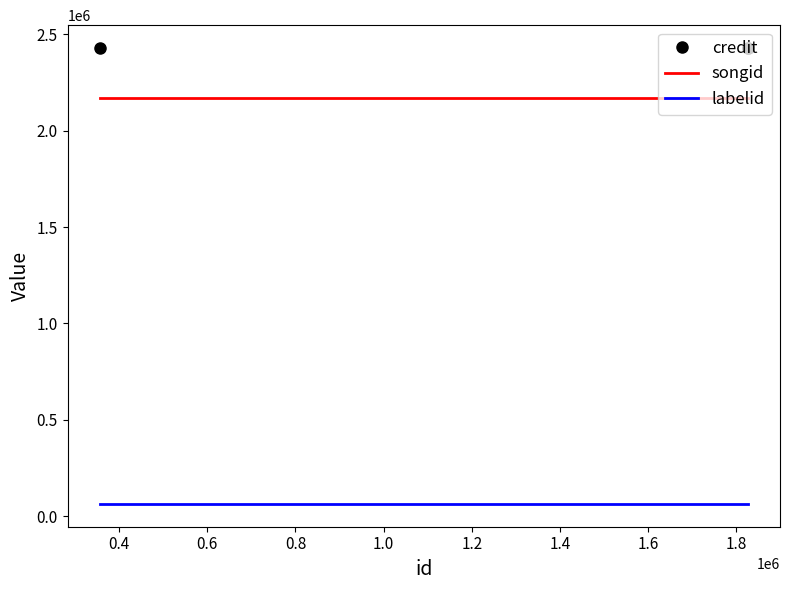

What are all the series names shown in the legend?

credit, songid, labelid